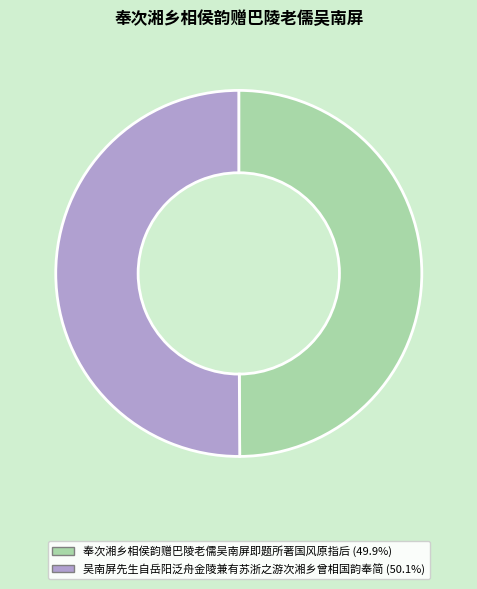

What is the ratio of the value at 奉次湘乡相侯韵赠巴陵老儒吴南屏即题所著国风原指后 to the value at 吴南屏先生自岳阳泛舟金陵兼有苏浙之游次湘乡曾相国韵奉简?

1.0